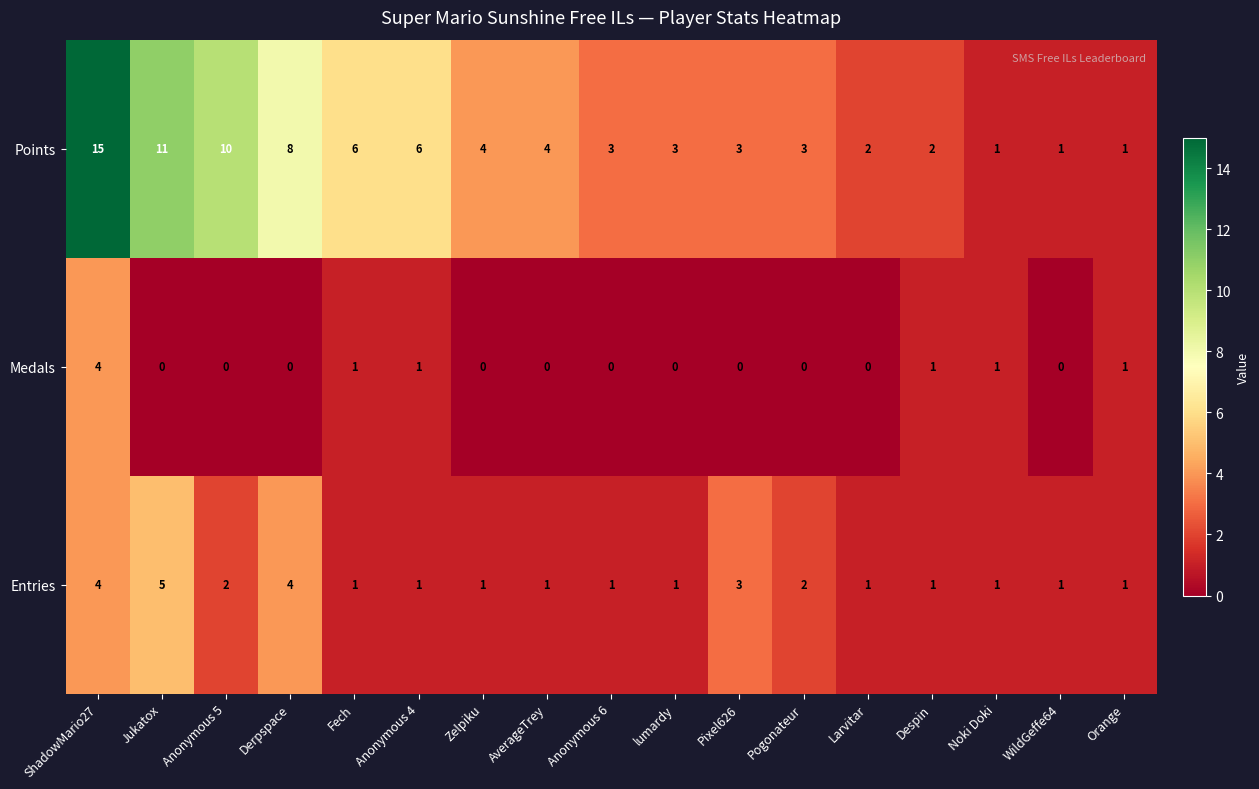

At how many categories does at least one series exceed 12?

1